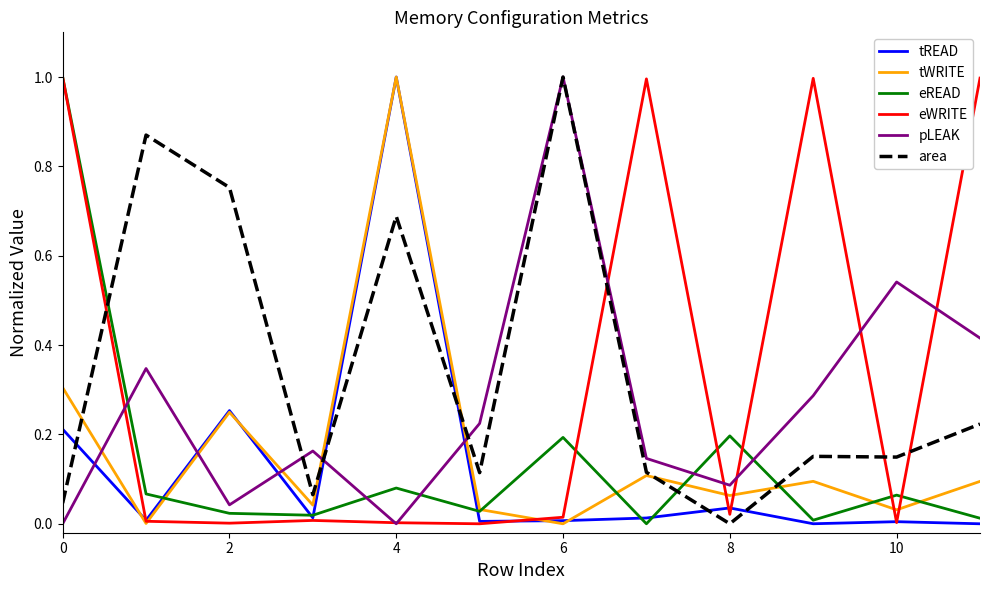

What is the highest value of the tREAD series?

1.0